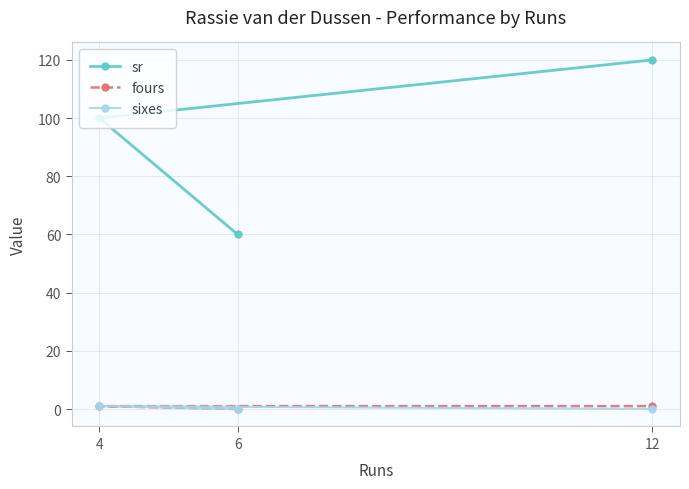

Reading left to right, what are all the values shown in this chart?

sr: 4=100	6=60	12=120
fours: 4=1	6=0	12=1
sixes: 4=1	6=0	12=0